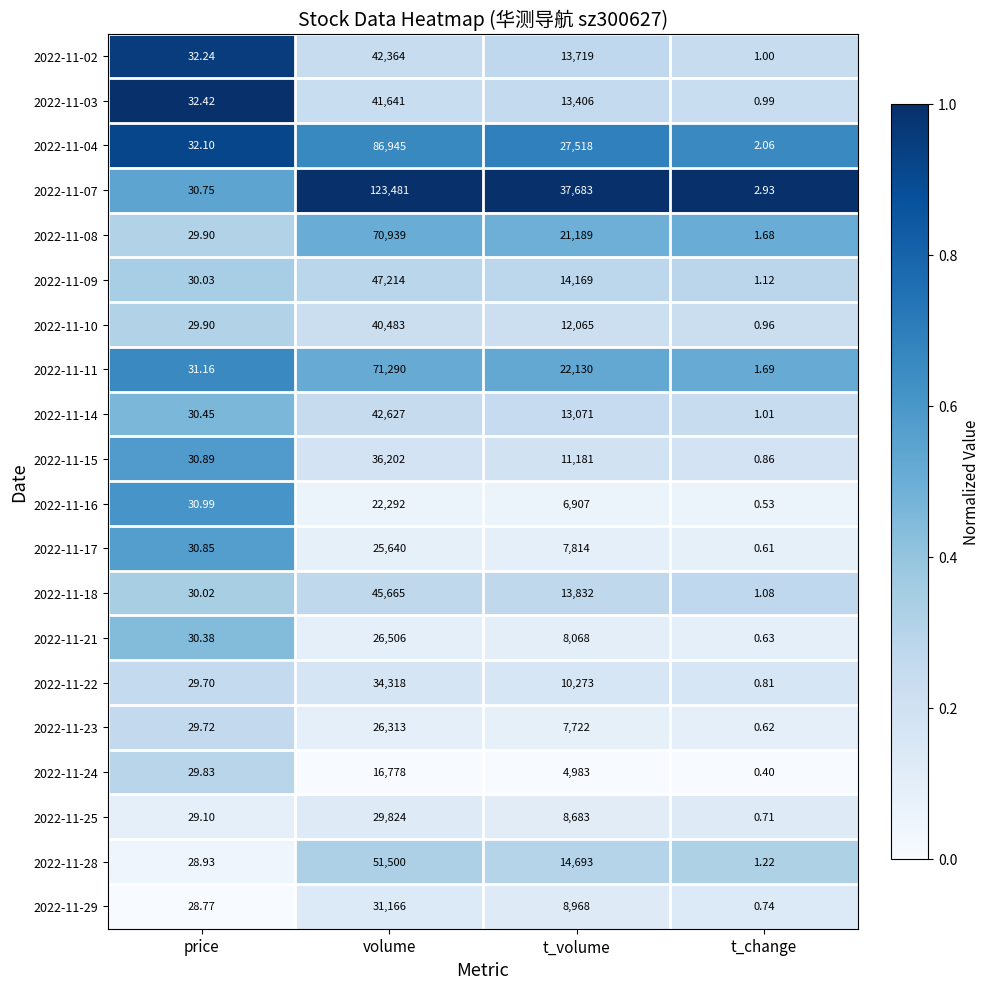

At which category is the sum across all series the highest?

volume